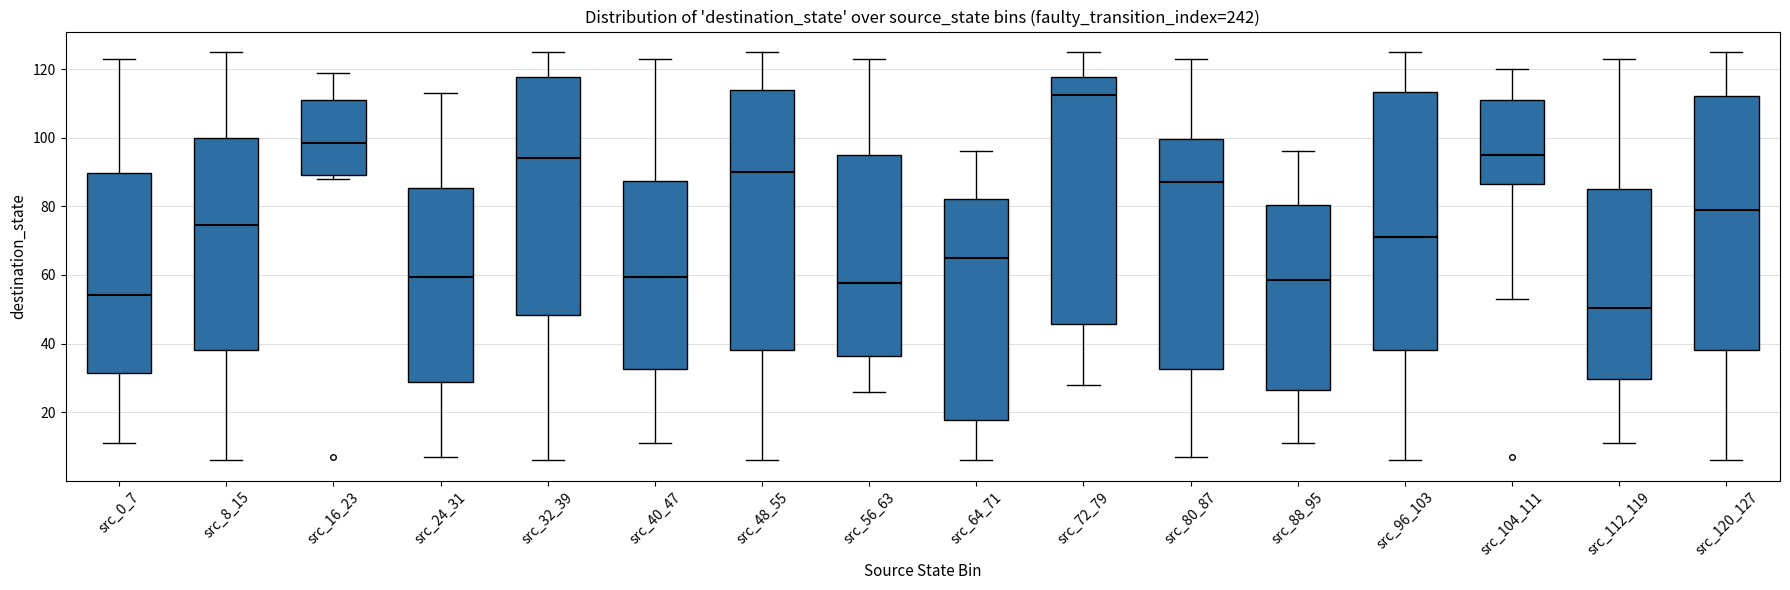

Where does the lower whisker of the box for src_8_15 end on the y-axis? The values are not printed on the chart, so give them approximately, as read against the axis.

6